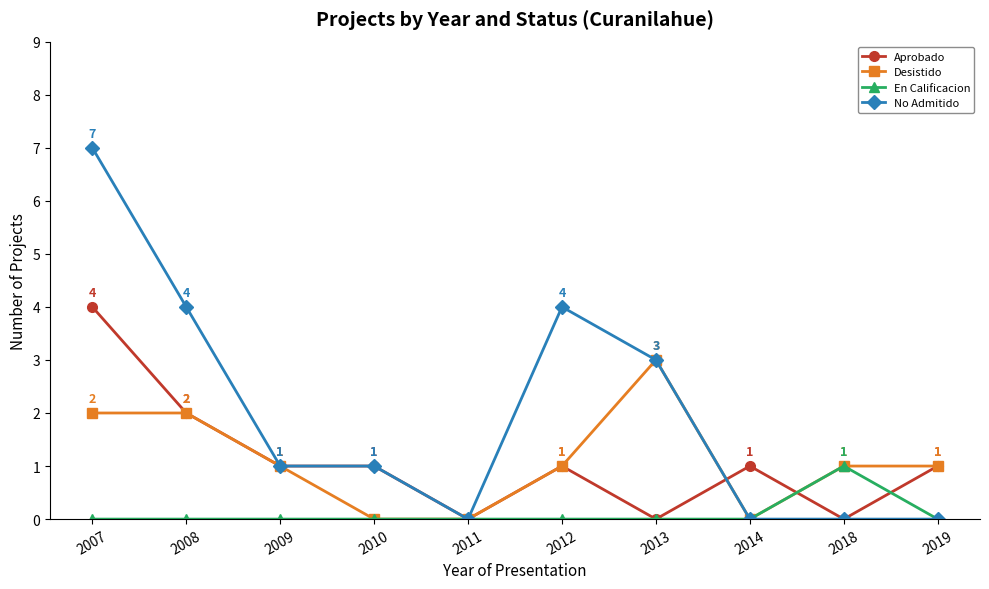

Rank the series by their maximum value, from highest to lowest.

No Admitido, Aprobado, Desistido, En Calificacion